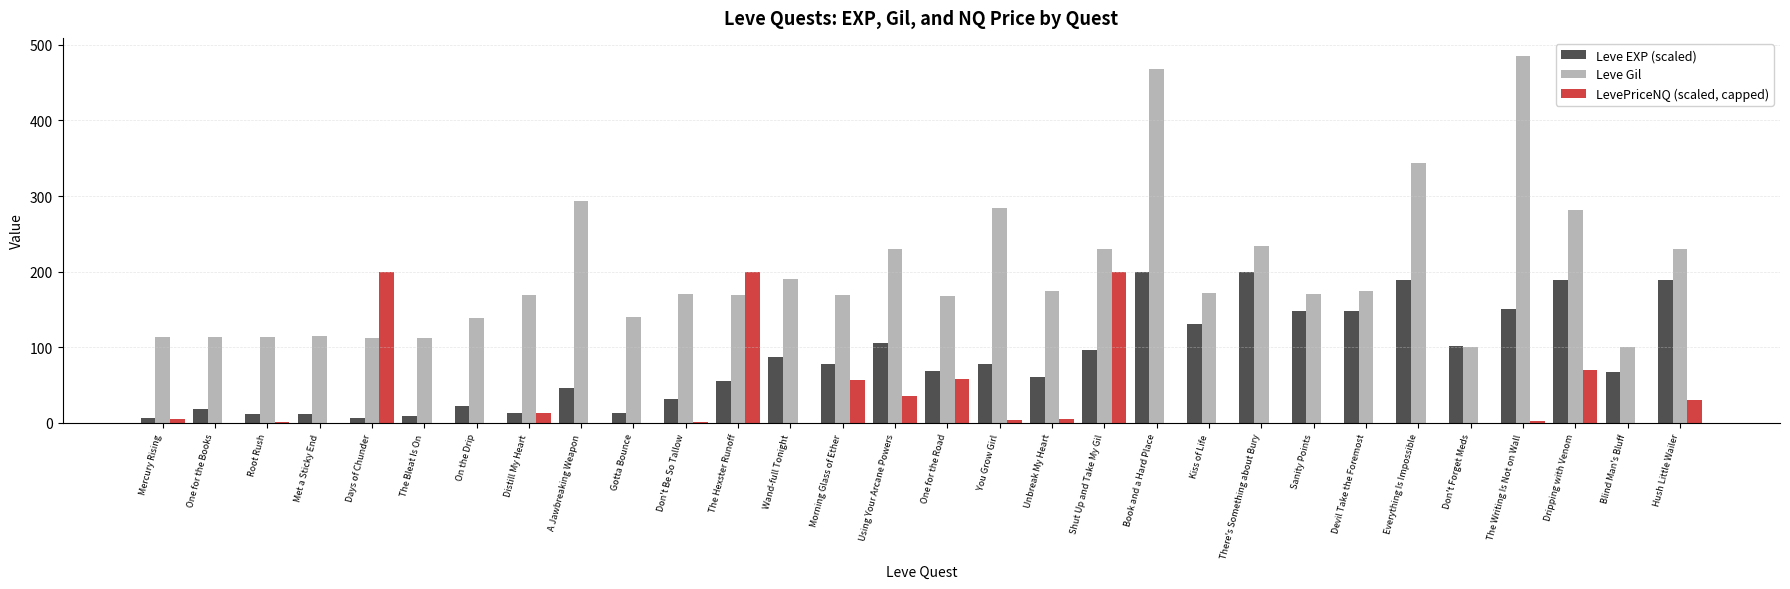

The LevePriceNQ (scaled, capped) series shows 0.0 at A Jawbreaking Weapon. True or false?

True